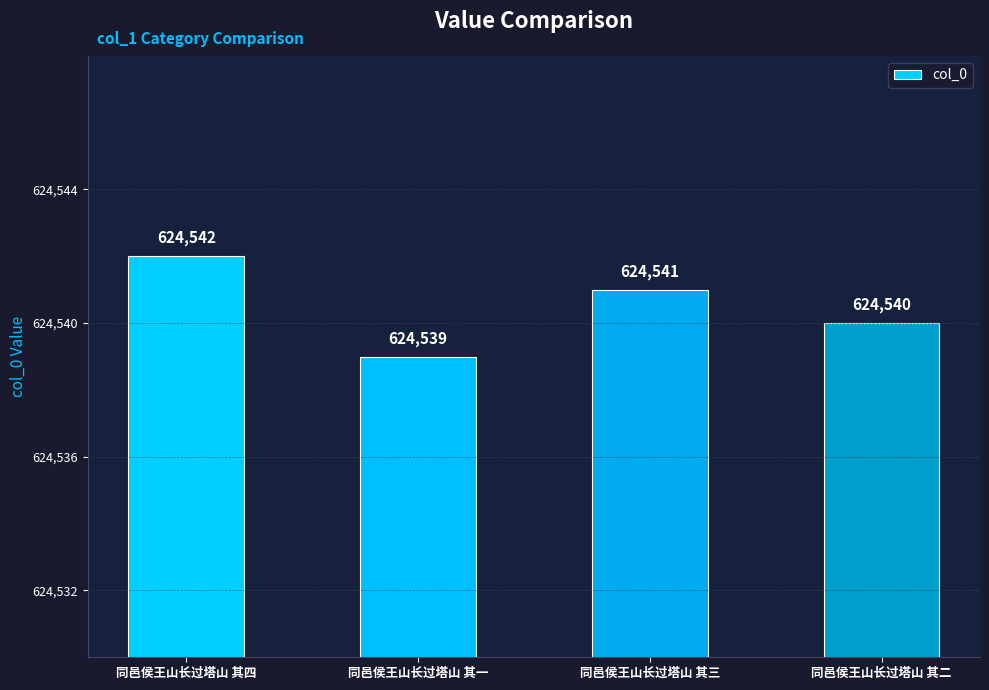

The chart shows a value of 624542 at 同邑侯王山长过塔山 其四. True or false?

True